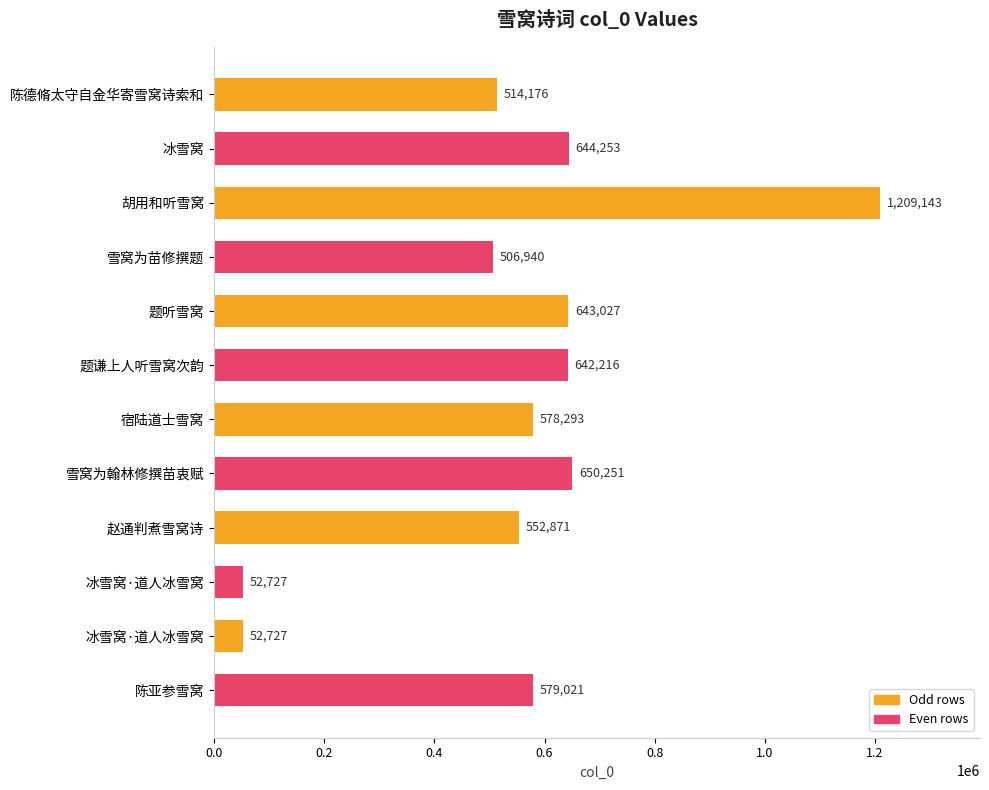

Count the number of data series in this chart.

1